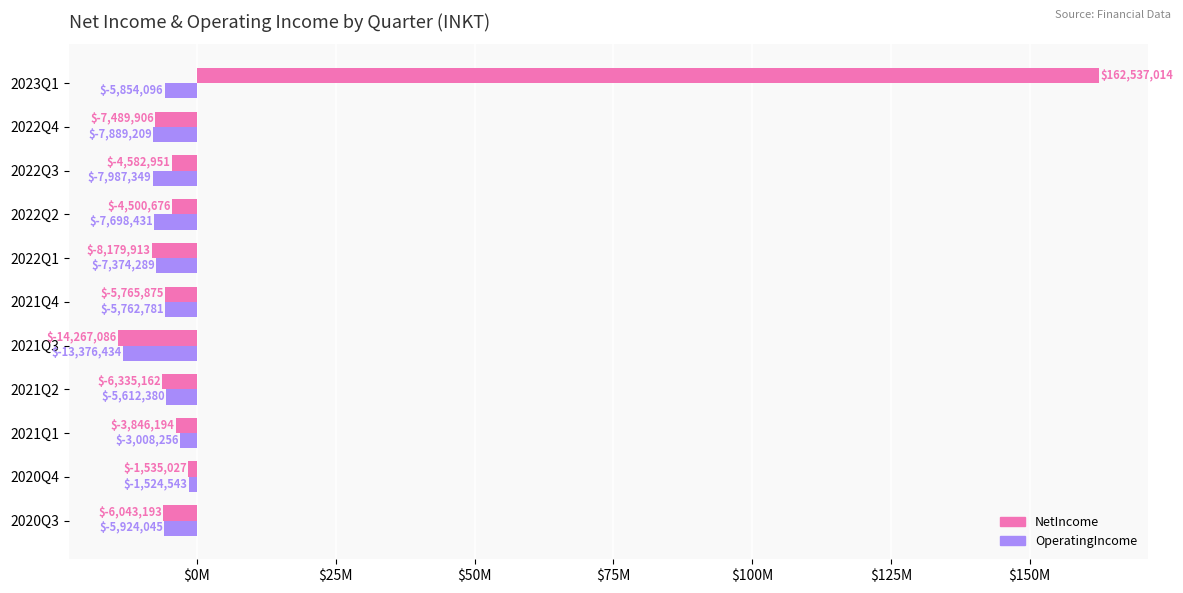

What is the highest value of the NetIncome series?

162537014